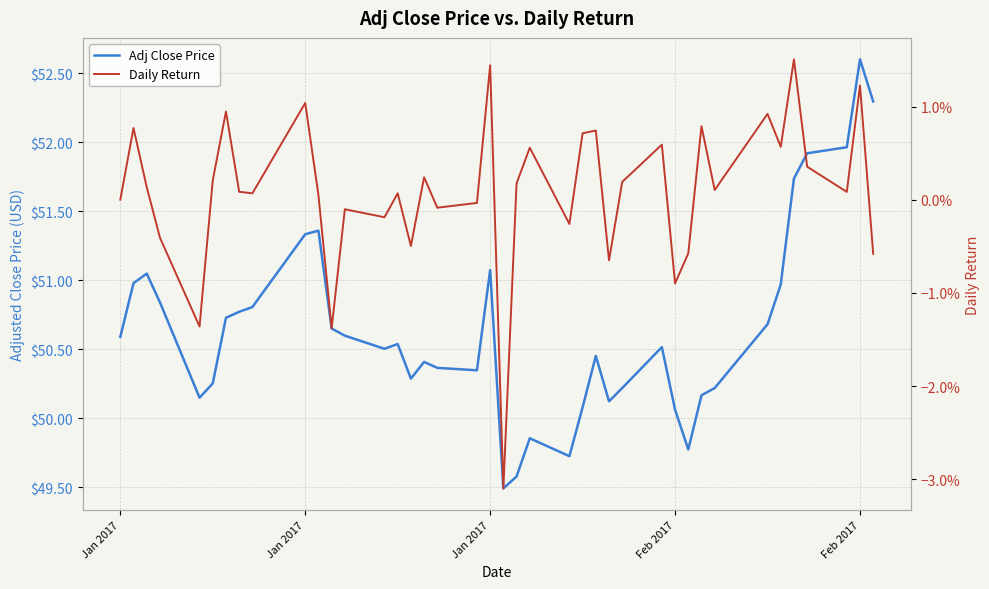

What is the value of the Adj Close Price point at the 20th from the left?

51.1